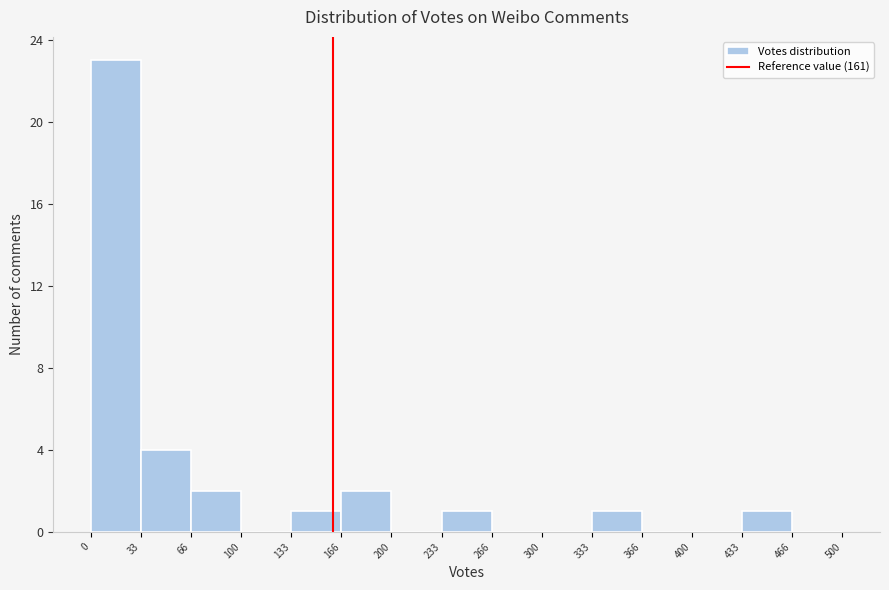

Which range on the x-axis has the tallest bar?

0 to 33